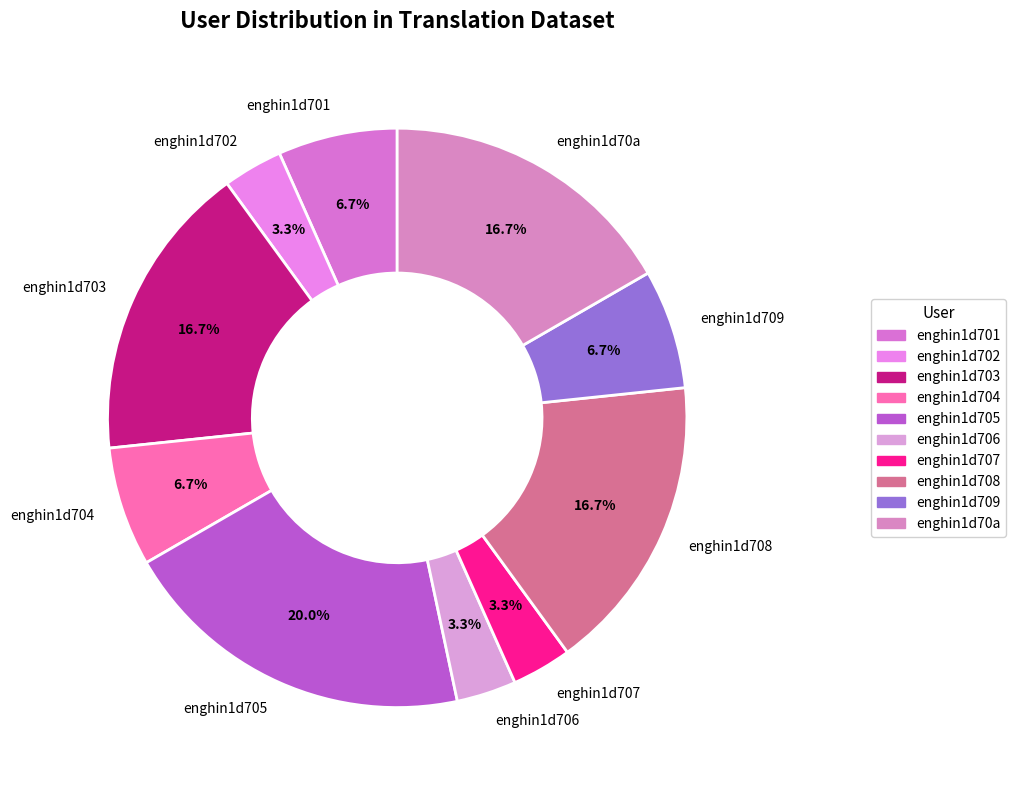

Is the sum of enghin1d705 and enghin1d702 greater than half?

No